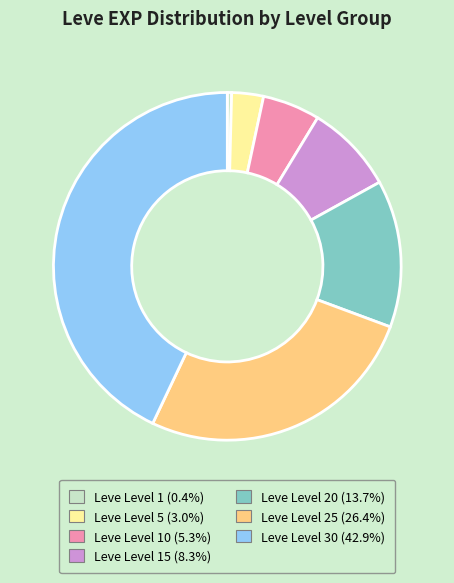

Is the sum of Leve Level 25 (26.4%) and Leve Level 15 (8.3%) greater than half?

No